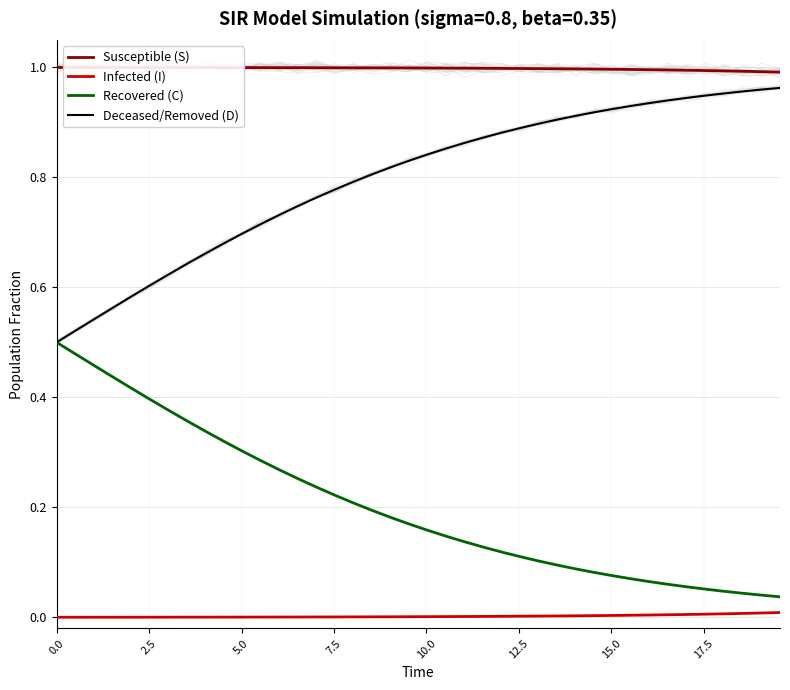

How many distinct data groups are displayed?

4